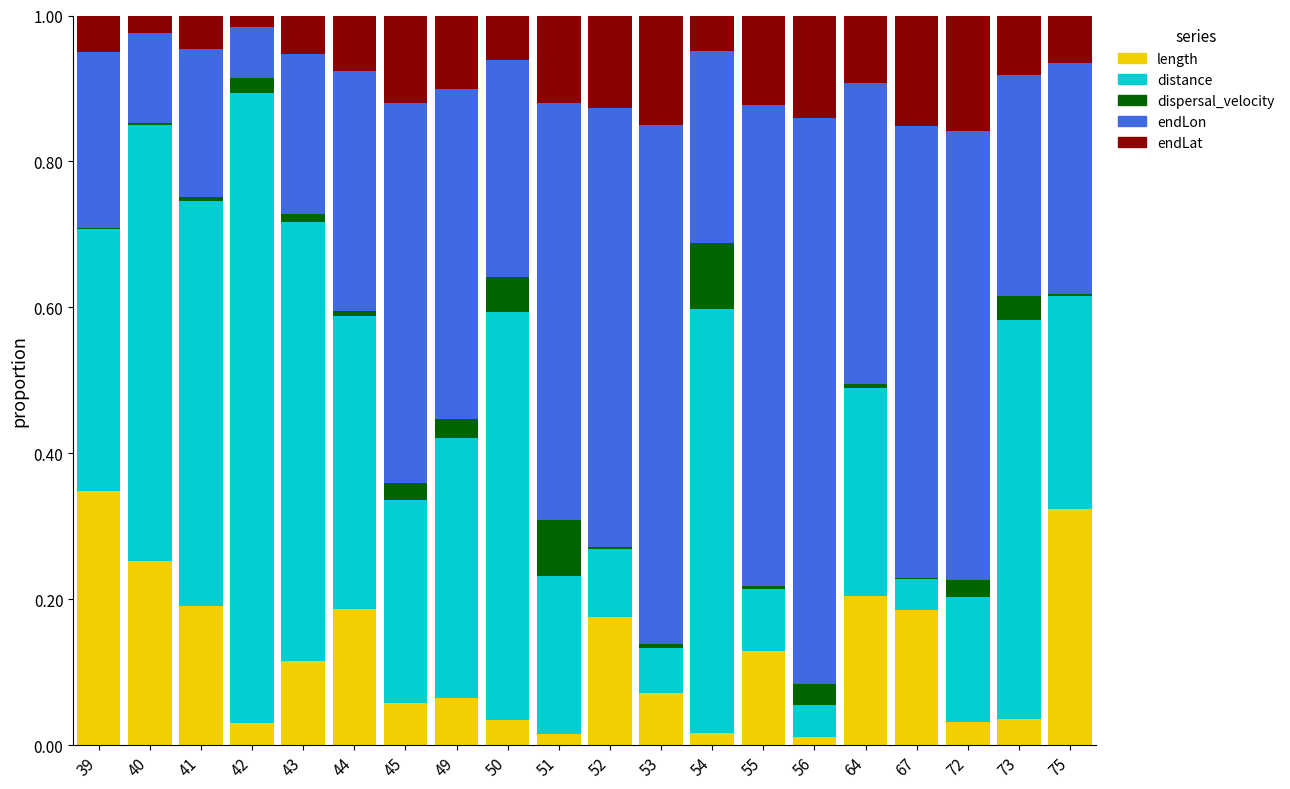

Is it true that length equals 0.1 at 45?

True